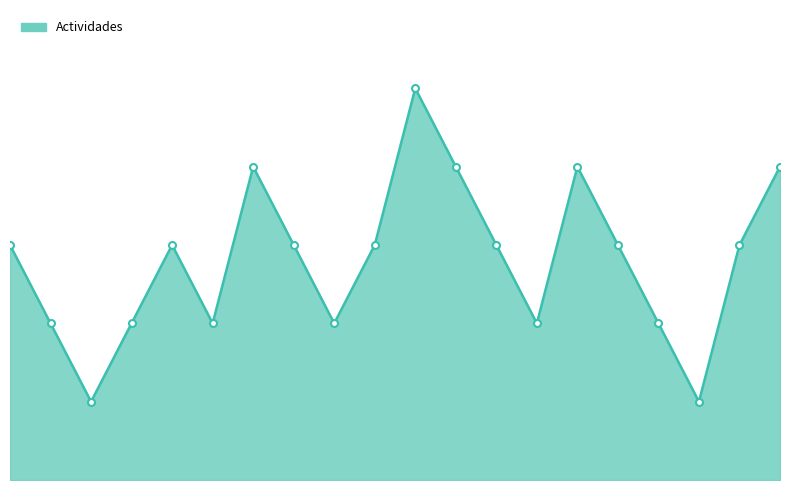

Does the chart have visible grid lines?

No